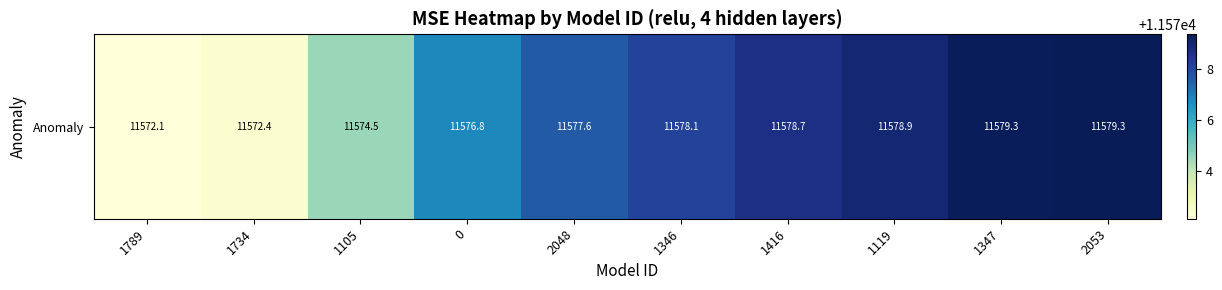

What value does the data have at 1416?

11578.7